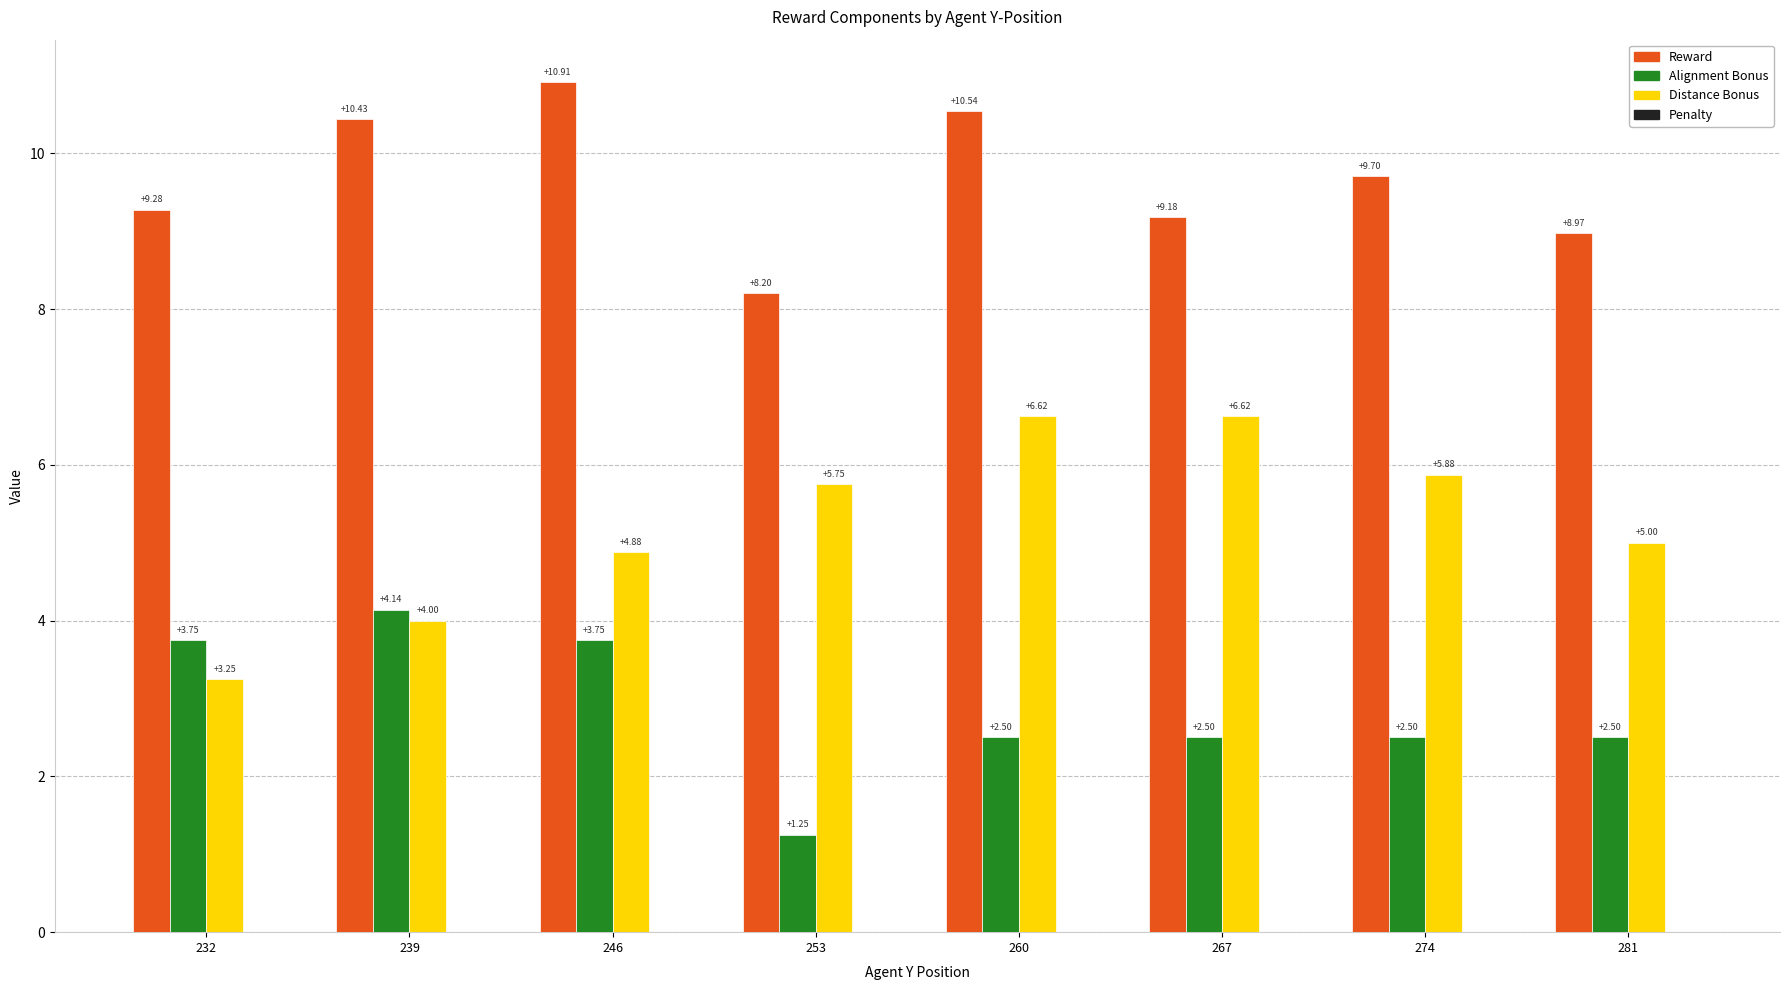

What is the difference between the highest and lowest values at 281?

6.5